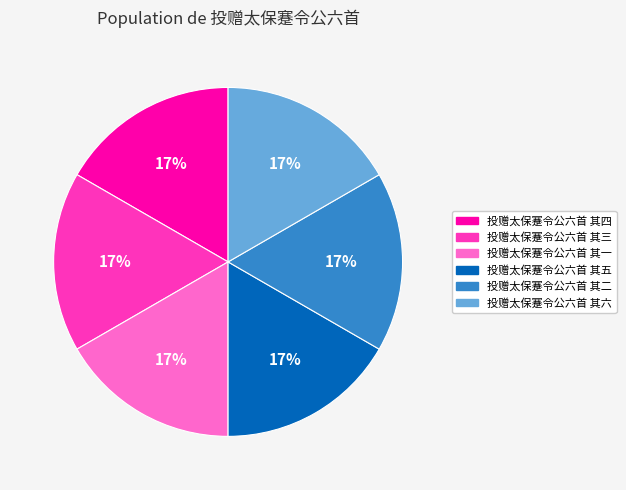

True or false: 投赠太保蹇令公六首 其三 accounts for 11% of the total.

False